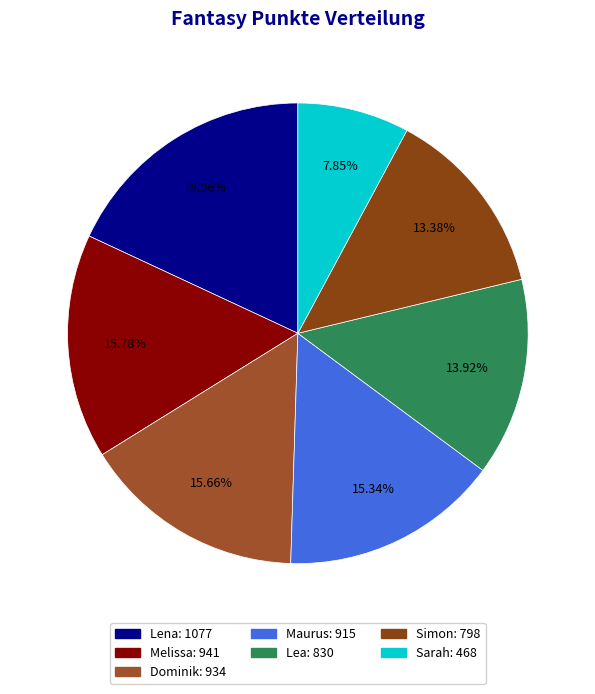

Between Lena and Lea, which is larger?

Lena